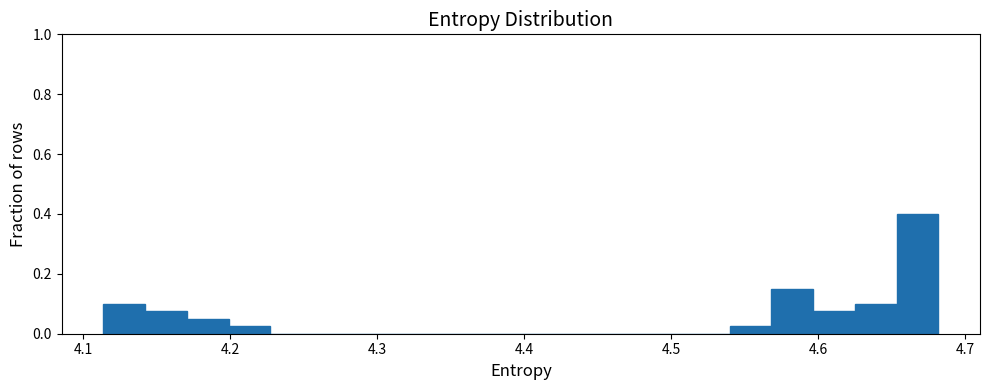

Around what value on the x-axis is the tallest bar? Give the approximate position of its centre, as read against the axis.

4.67